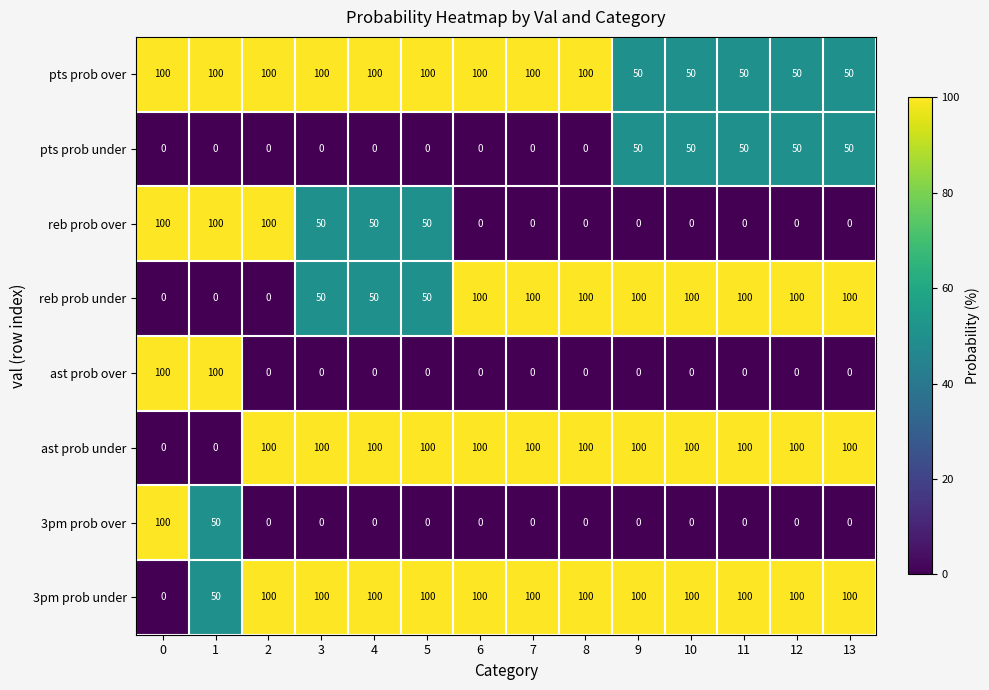

What is the difference between the maximum and minimum values in the reb prob over series?

100